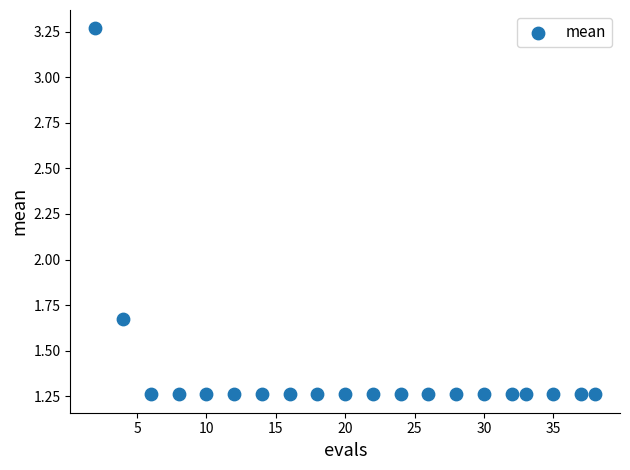

What is the range of X values (max minus min)?

36.0